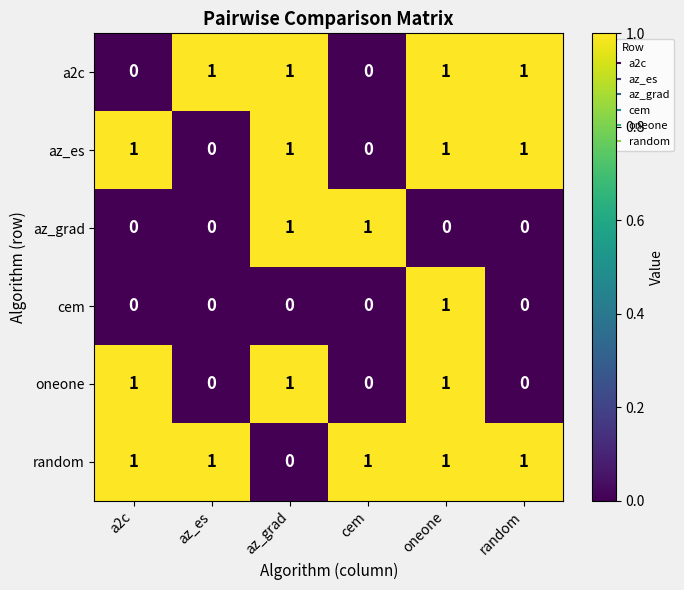

The az_grad series shows 0 at az_es. True or false?

True